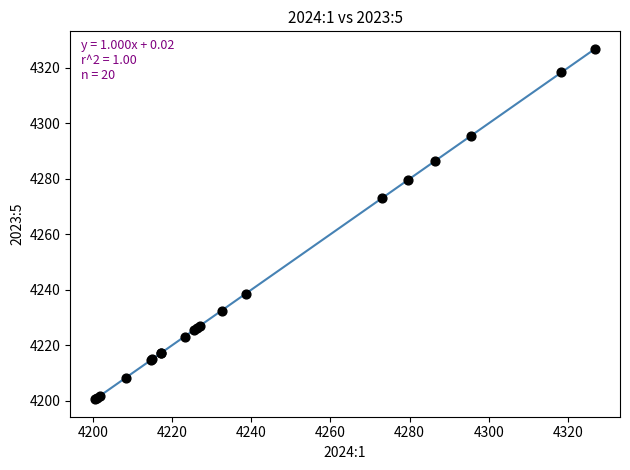

What Y value in the scatter plot is closest to 4263?

4273.0